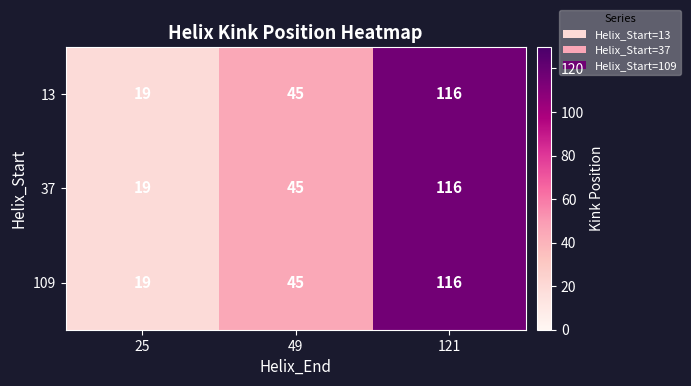

What value does the 13 series have at 121, to the nearest 10?

120